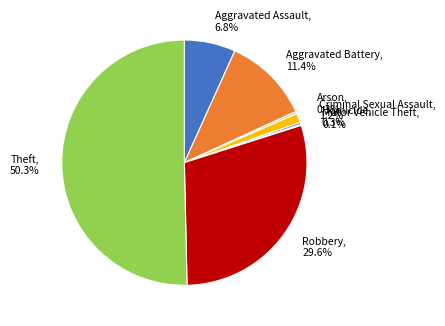

Which slice is the largest?

Theft